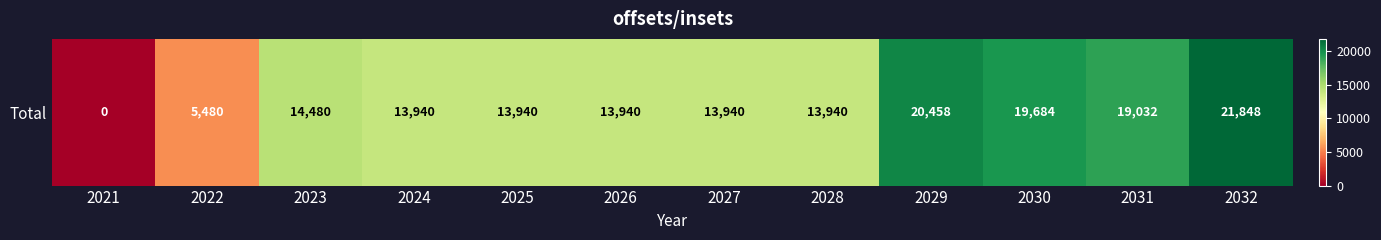

At which category does the chart reach its minimum across all series?

2021